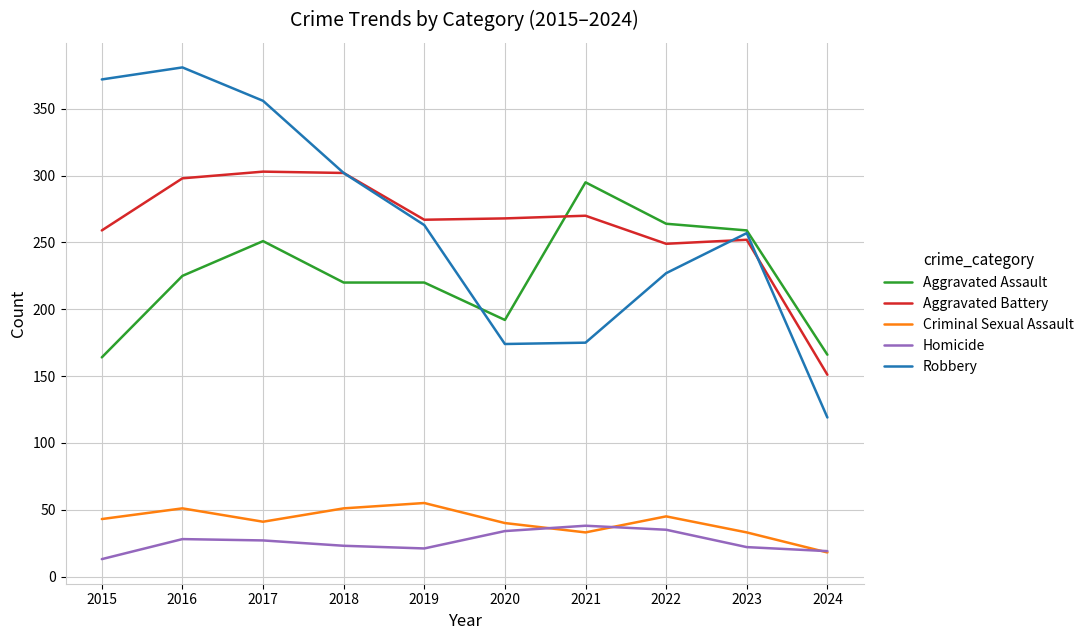

Is the value of Homicide at 2022 greater than the value of Robbery at 2017?

No